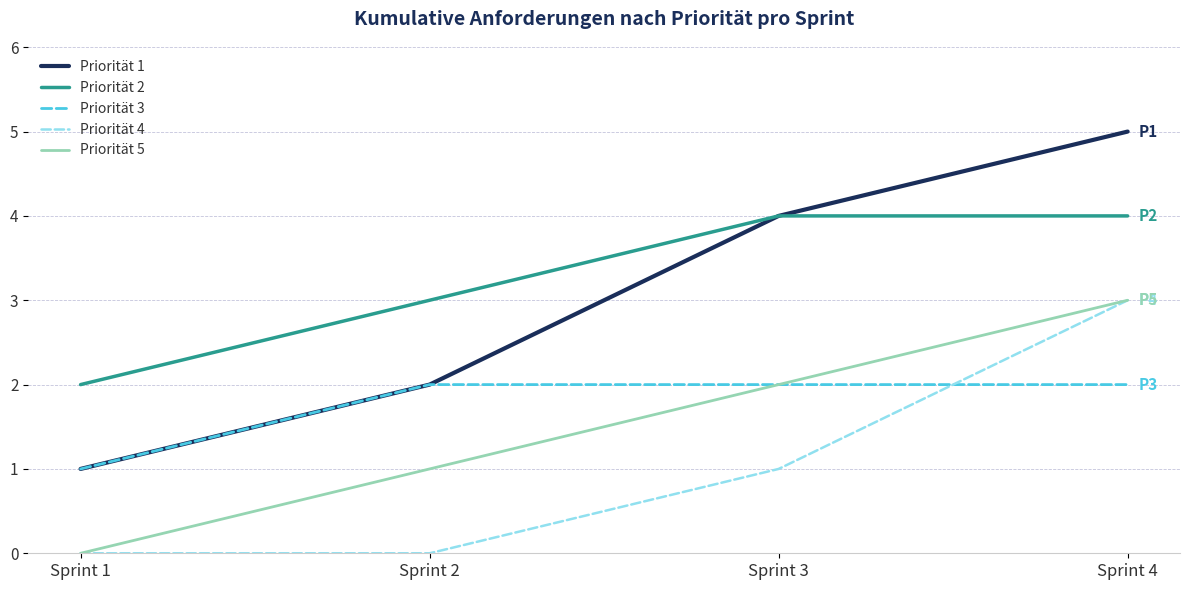

At which category is the sum across all series the highest?

Sprint 4